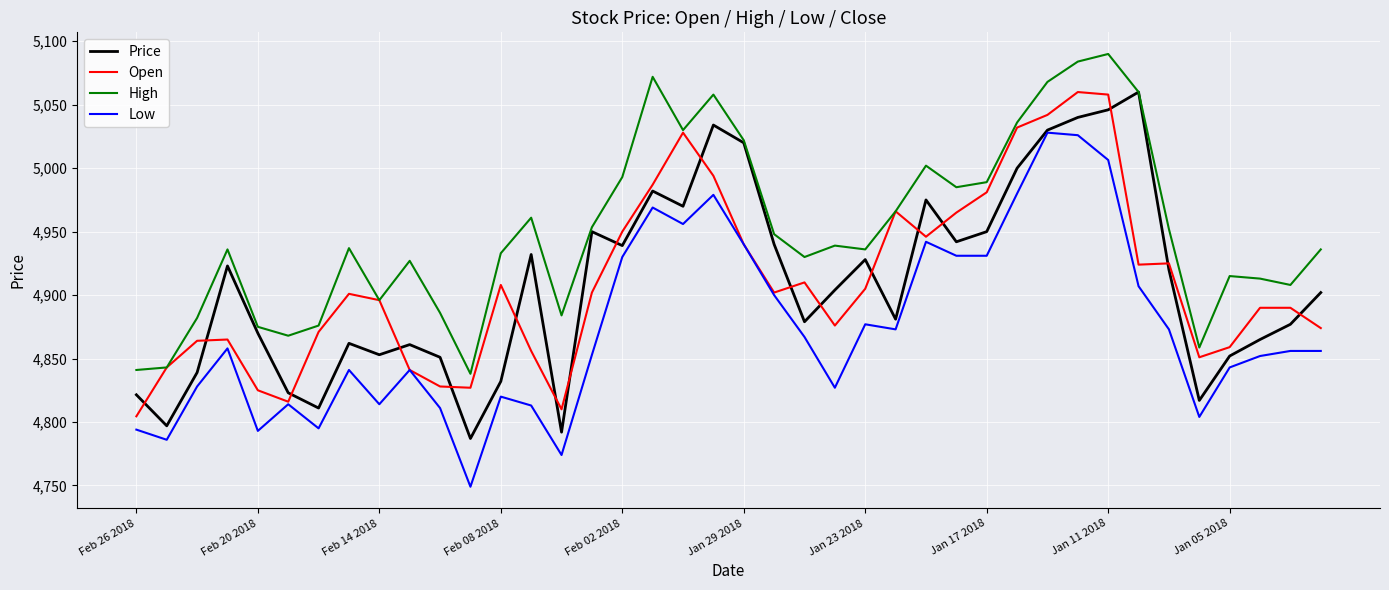

True or false: Low and High cross at least once.

False